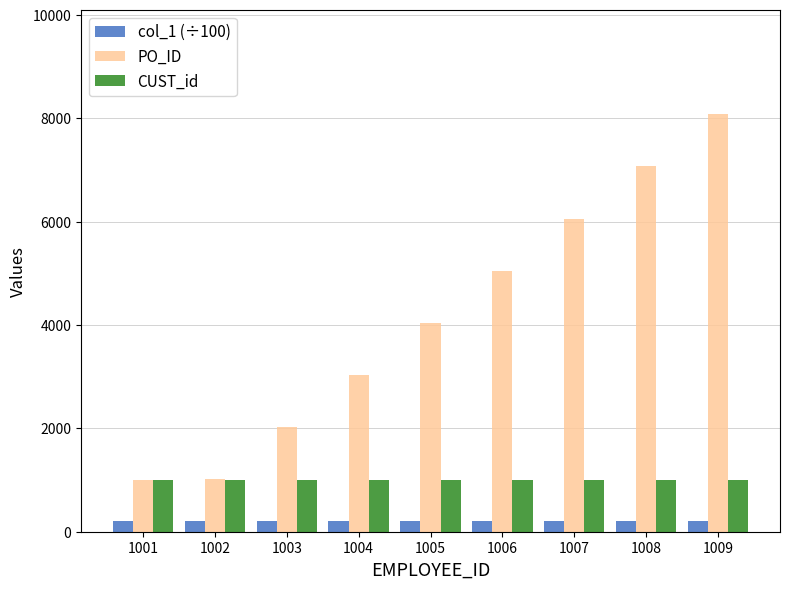

Is the value of PO_ID at 1003 greater than the value of CUST_id at 1002?

Yes